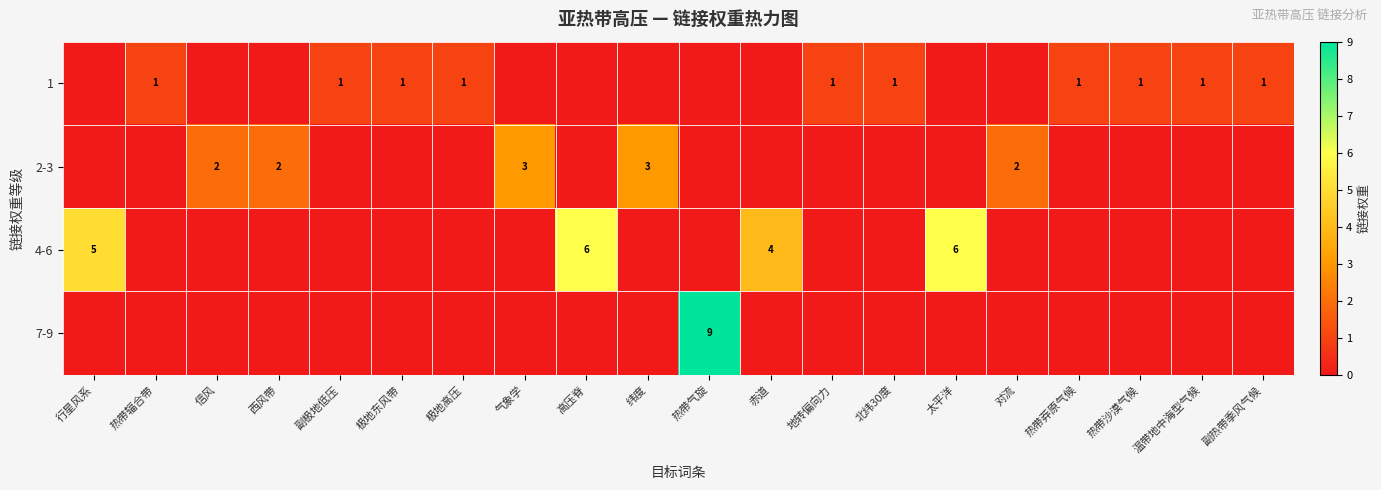

At which category is the sum across all series the highest?

热带气旋